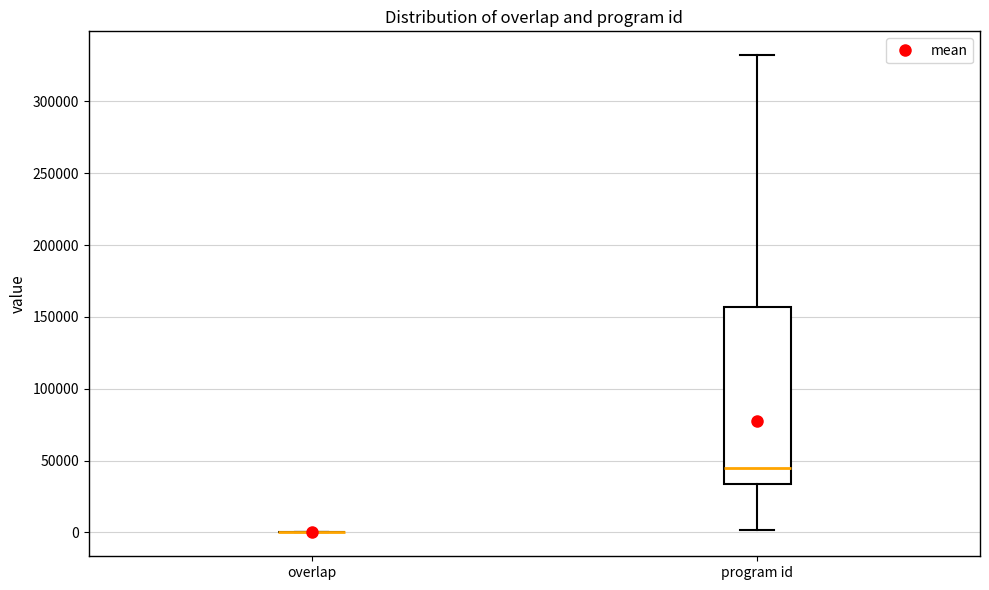

Reading left to right, transcribe this box plot: for each box, give where its median line is, the range the box spans, and where its two whiskers end, as read against the y-axis. The values are not printed on the chart, so give them approximately, as read against the axis.

overlap: box collapsed to a line at 0, whiskers 0 to 0
program id: median 45000, box 35000 to 155000, whiskers 0 to 330000